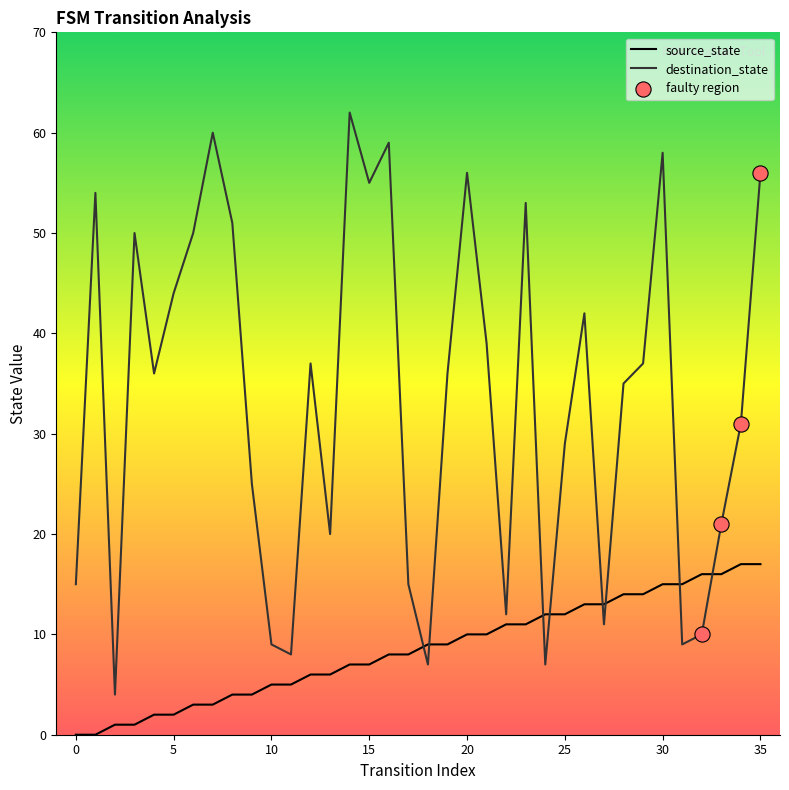

Which series has the largest total across all categories?

destination_state